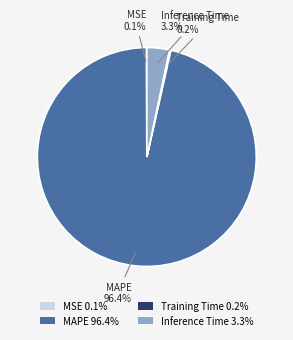

Does any single category account for the majority?

Yes